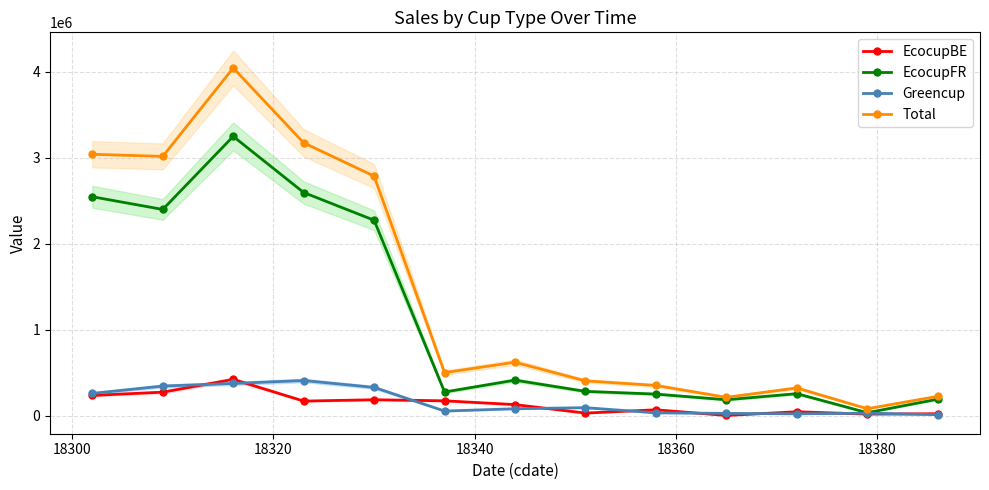

True or false: Greencup and Total cross at least once.

False